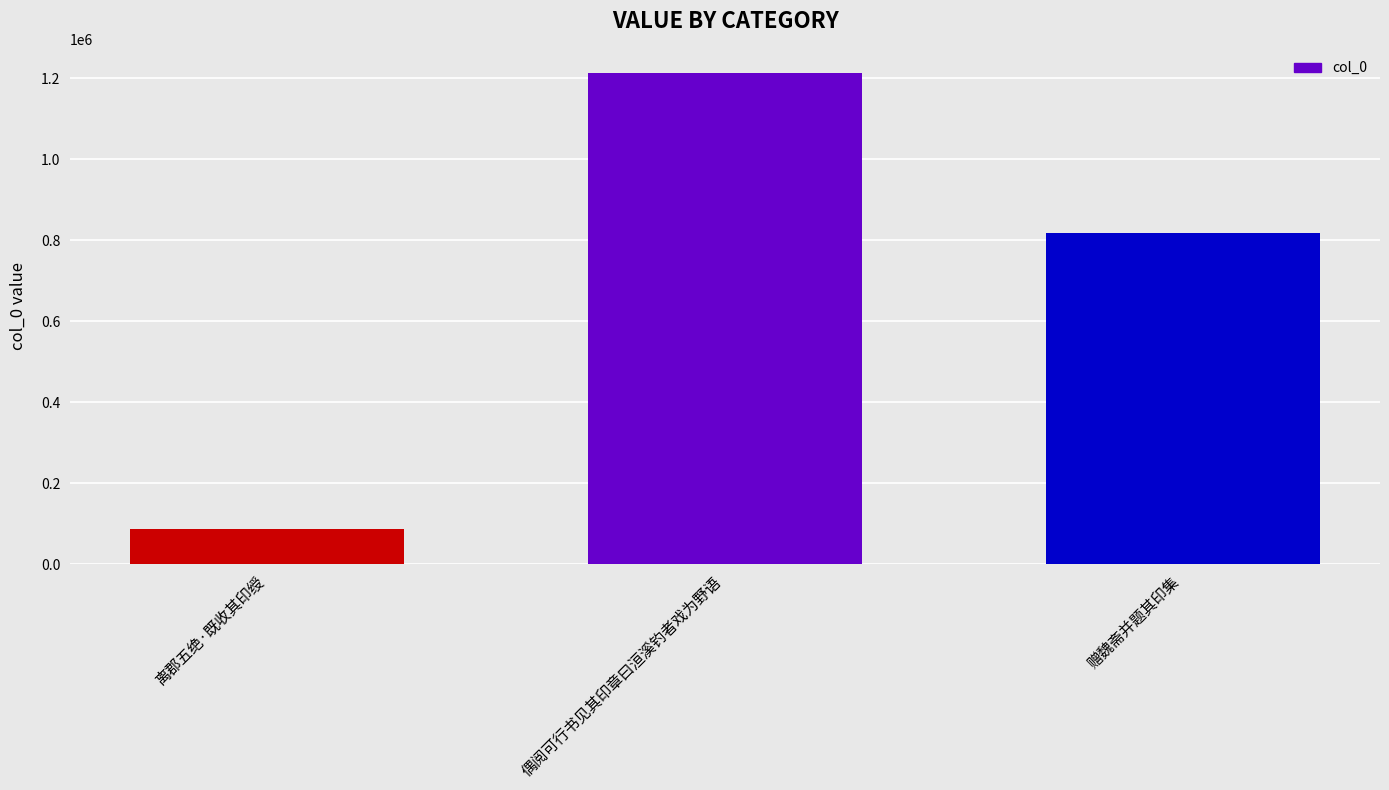

Is it true that the value at 偶阅可行书见其印章曰洹溪钓者戏为野语 is 1212105?

True